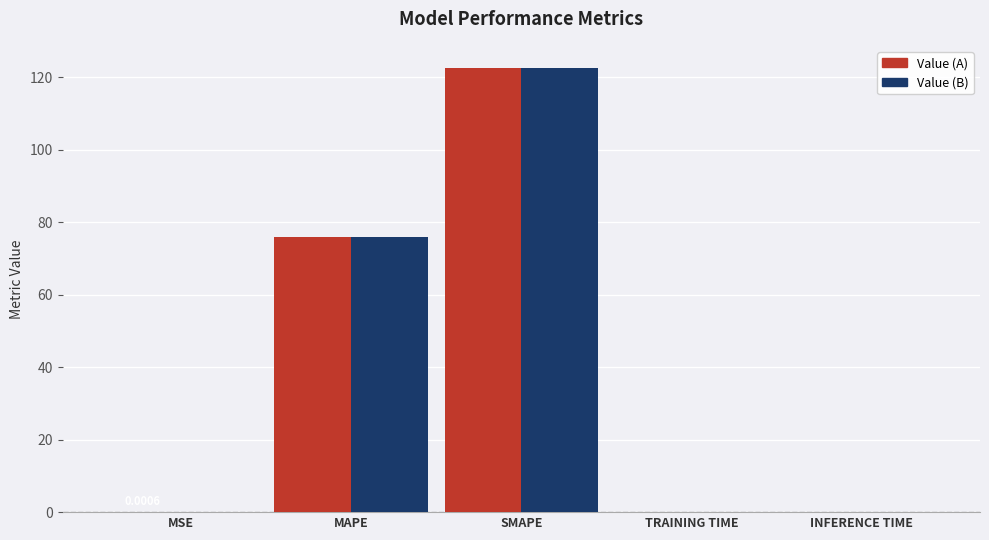

What is the total value across all series at SMAPE?

245.1